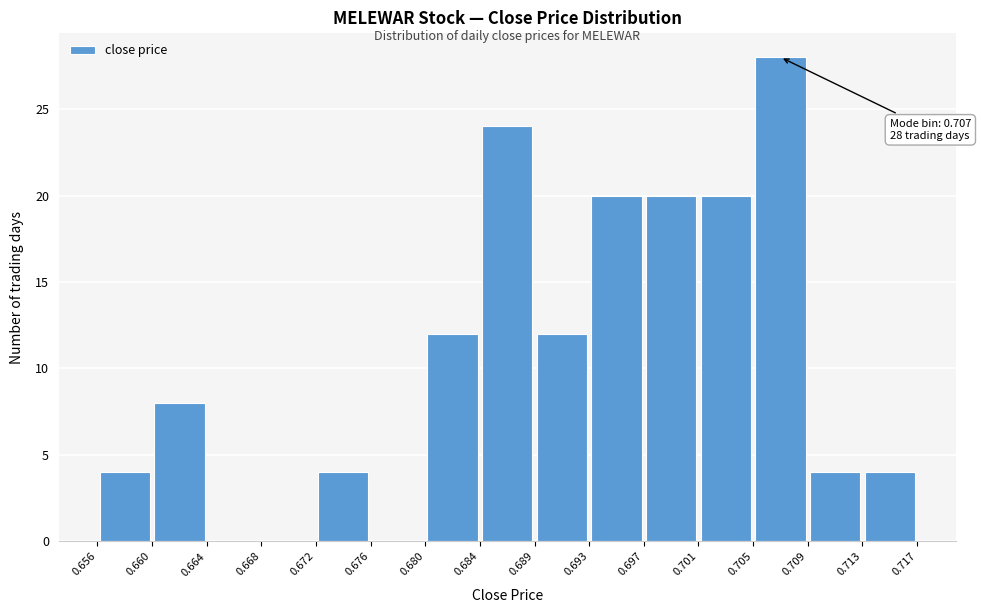

Which range on the x-axis has the tallest bar?

0.705 to 0.709